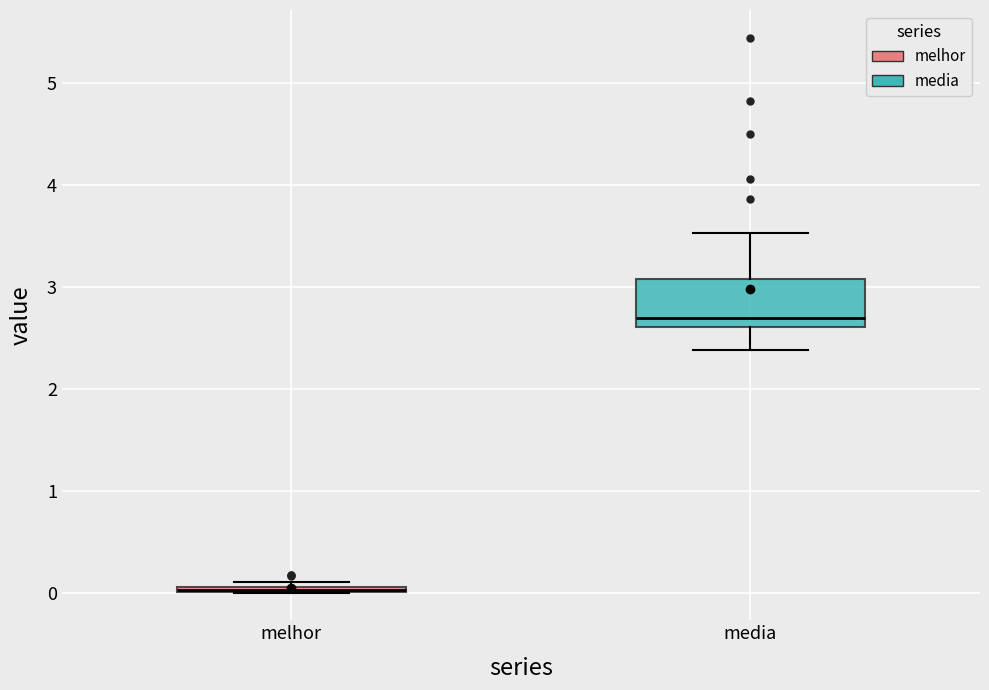

Comparing the boxes themselves (not the whiskers), which one is the tallest?

media